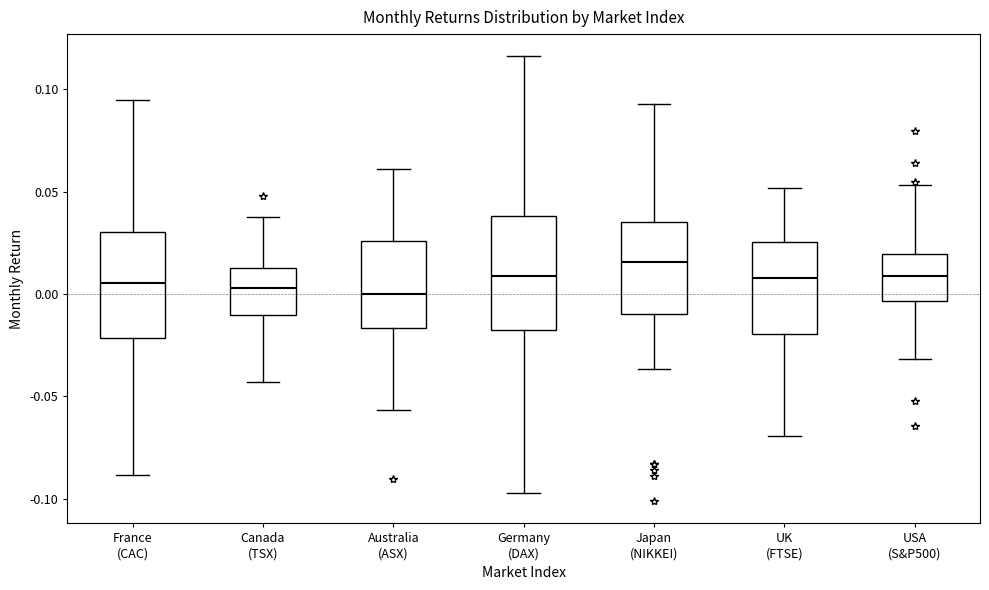

Reading left to right, transcribe this box plot: for each box, give where its median line is, the range the box spans, and where its two whiskers end, as read against the y-axis. The values are not printed on the chart, so give them approximately, as read against the axis.

France (CAC): median 0.005, box -0.020 to 0.030, whiskers -0.090 to 0.095
Canada (TSX): median 0.005, box -0.010 to 0.015, whiskers -0.045 to 0.040
Australia (ASX): median 0.000, box -0.015 to 0.025, whiskers -0.055 to 0.060
Germany (DAX): median 0.010, box -0.020 to 0.040, whiskers -0.095 to 0.115
Japan (NIKKEI): median 0.015, box -0.010 to 0.035, whiskers -0.035 to 0.095
UK (FTSE): median 0.010, box -0.020 to 0.025, whiskers -0.070 to 0.050
USA (S&P500): median 0.010, box -0.005 to 0.020, whiskers -0.030 to 0.055